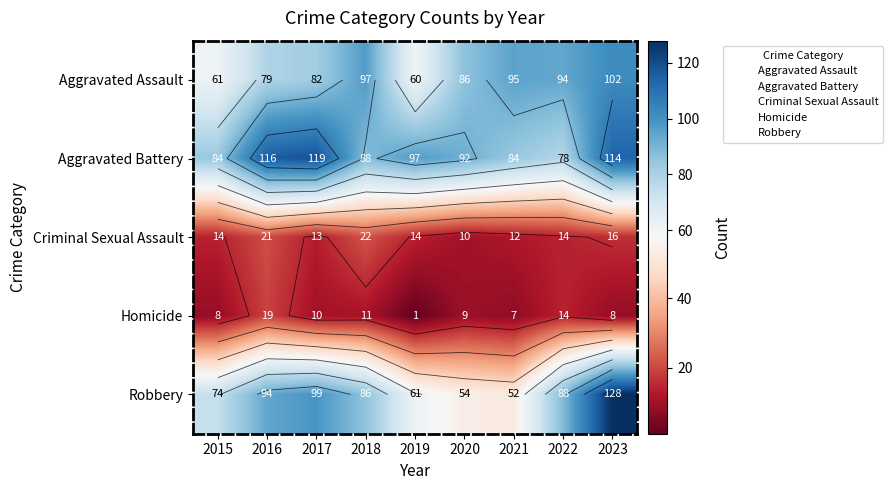

At how many categories does at least one series exceed 41?

9